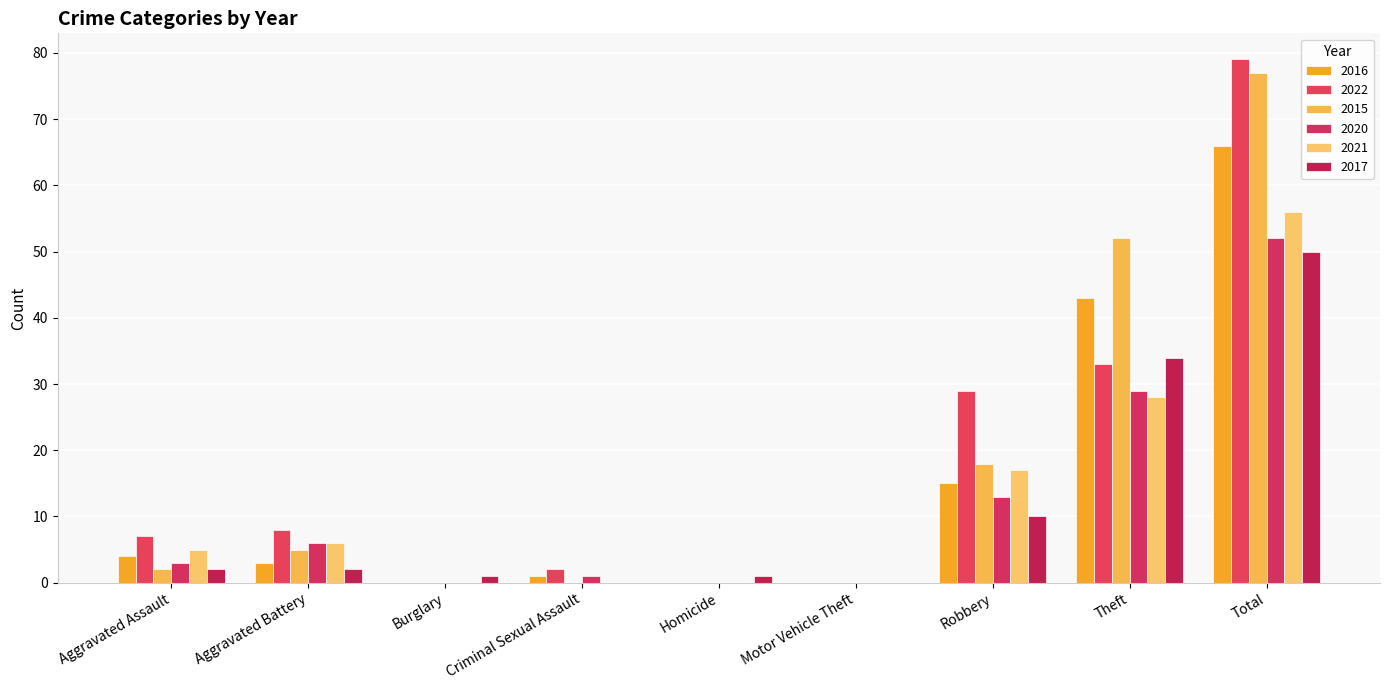

How many categories are shown in the chart?

9